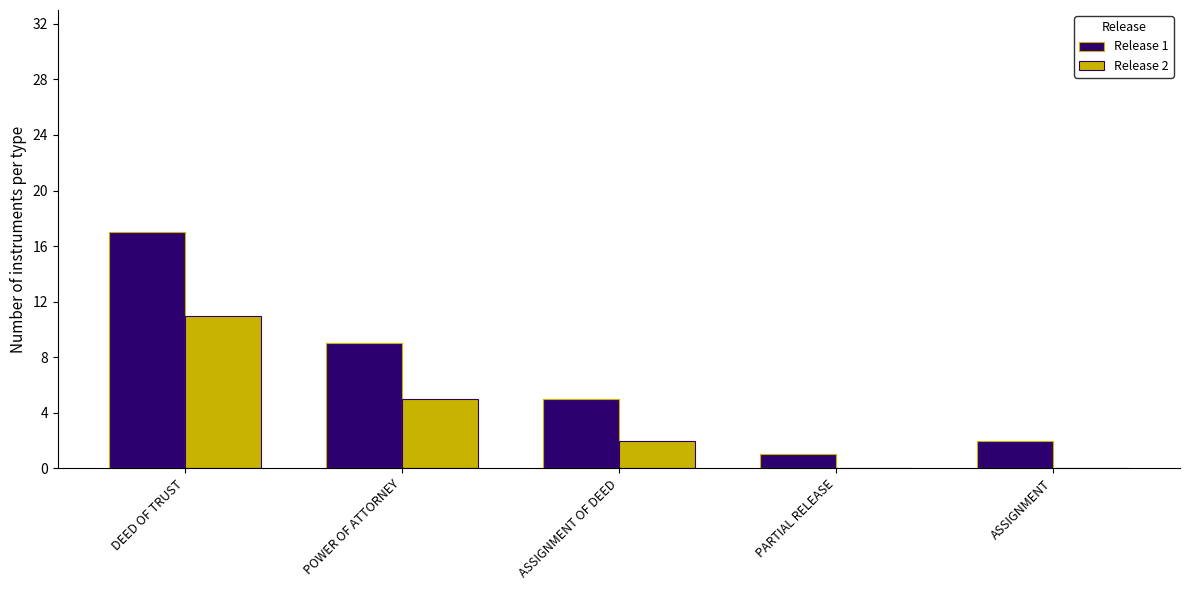

True or false: Release 2 has a value of 0 at PARTIAL RELEASE.

True